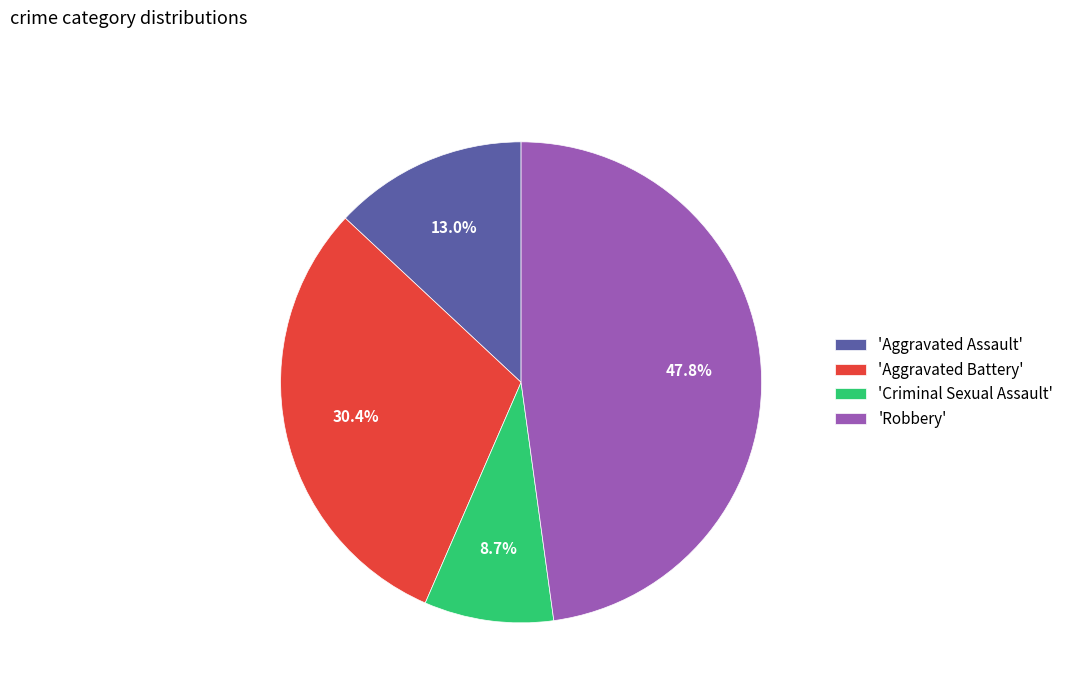

Rank the categories by value from lowest to highest.

'Criminal Sexual Assault', 'Aggravated Assault', 'Aggravated Battery', 'Robbery'